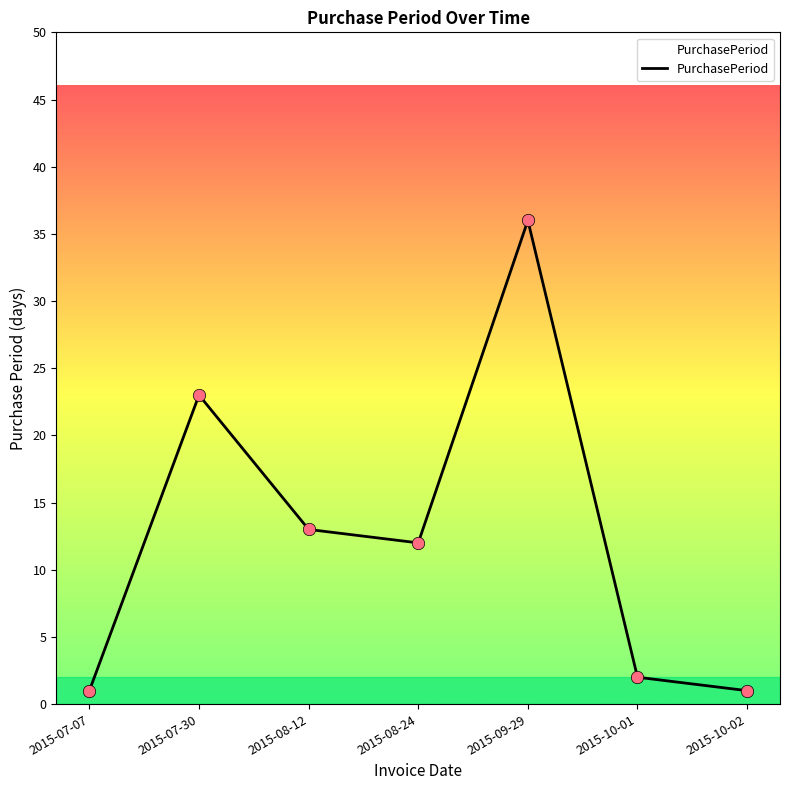

Approximately how many times larger is the value at 2015-07-30 compared to 2015-09-29?

0.6